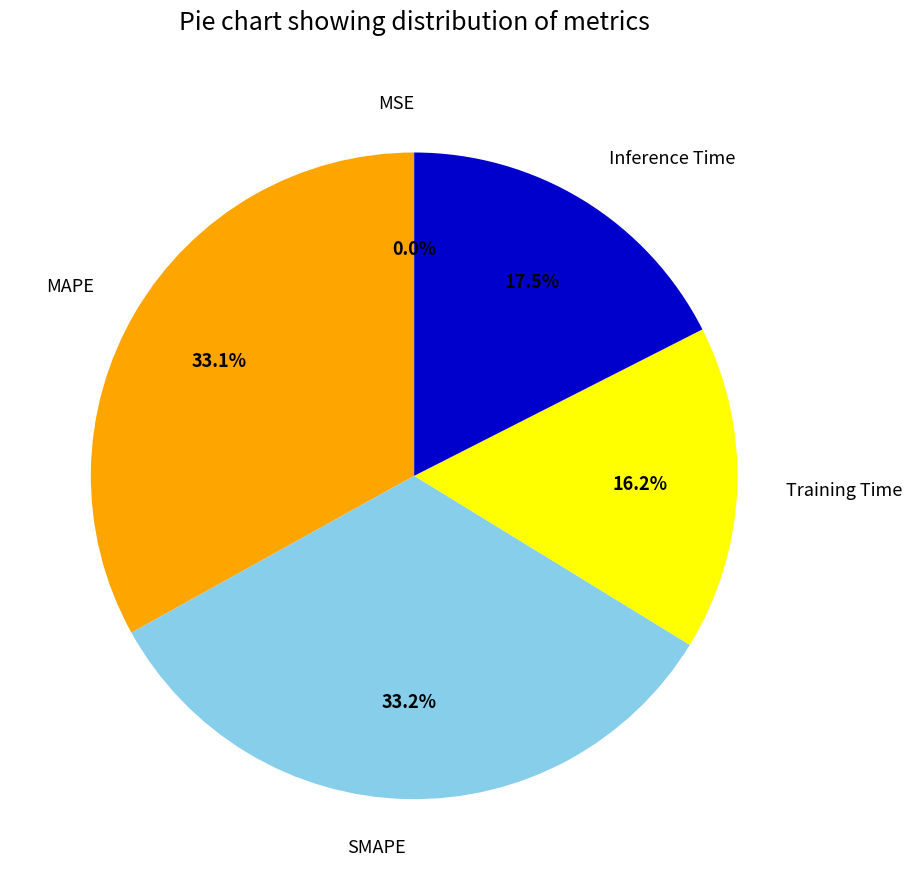

Which slice is the smallest?

MSE